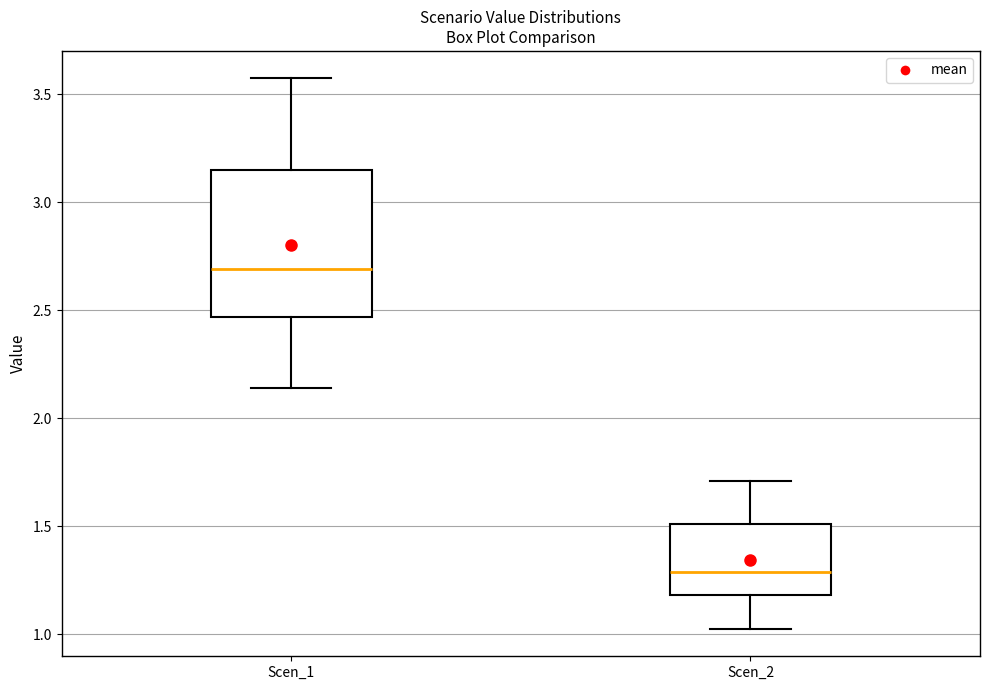

Where is the upper edge of the box for Scen_1 on the y-axis? The values are not printed on the chart, so give them approximately, as read against the axis.

3.15